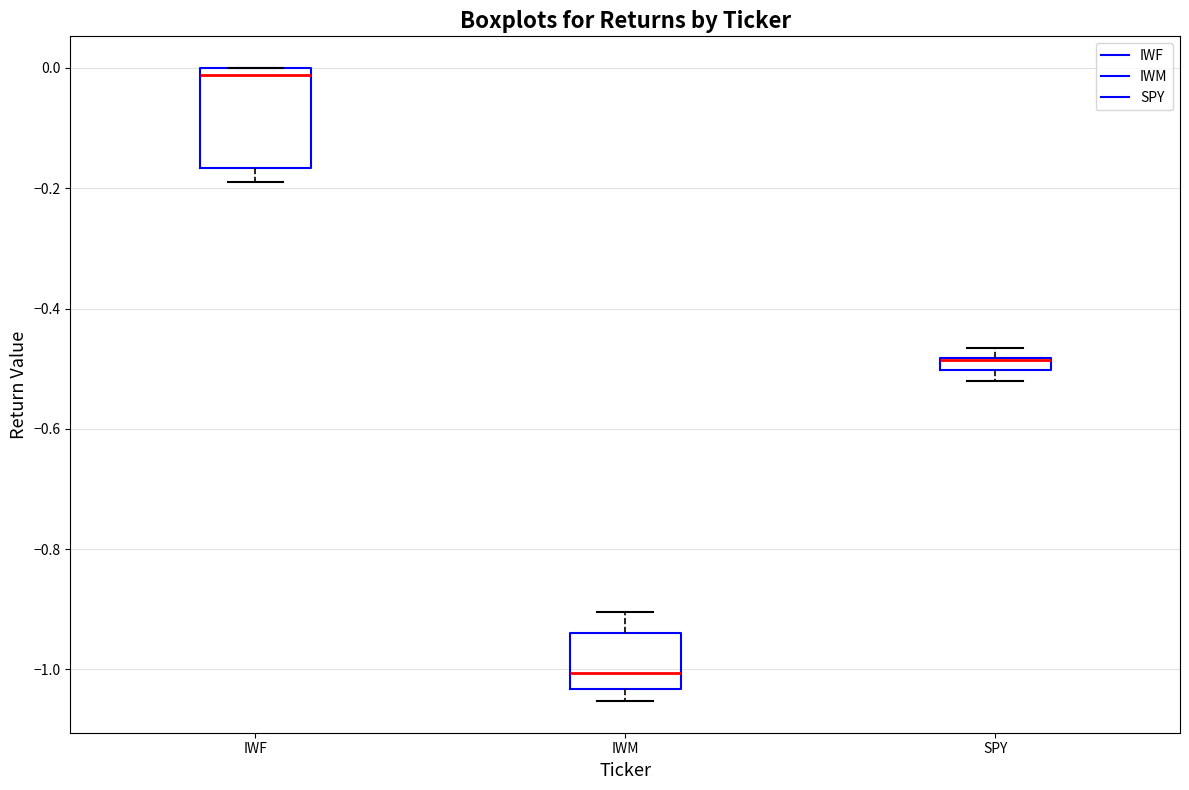

Comparing the boxes themselves (not the whiskers), which one is the tallest?

IWF